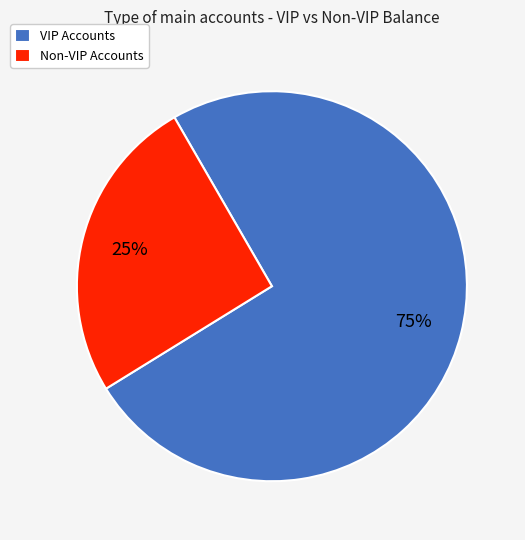

How many slices are in this pie chart?

2